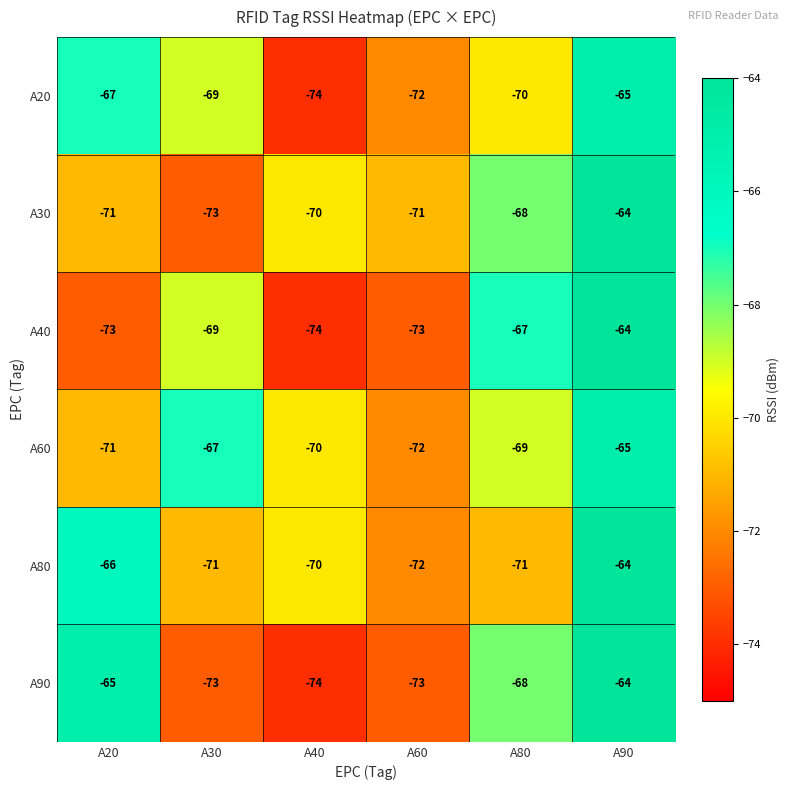

What is the difference between the maximum and minimum values in the A40 series?

10